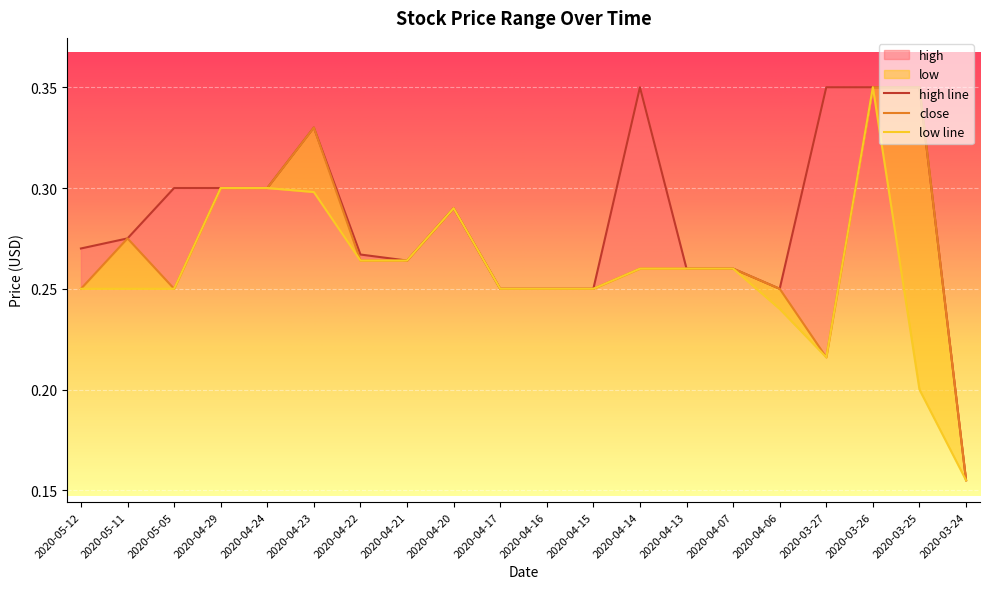

Is the value of low at 2020-05-05 greater than the value of close at 2020-04-17?

No